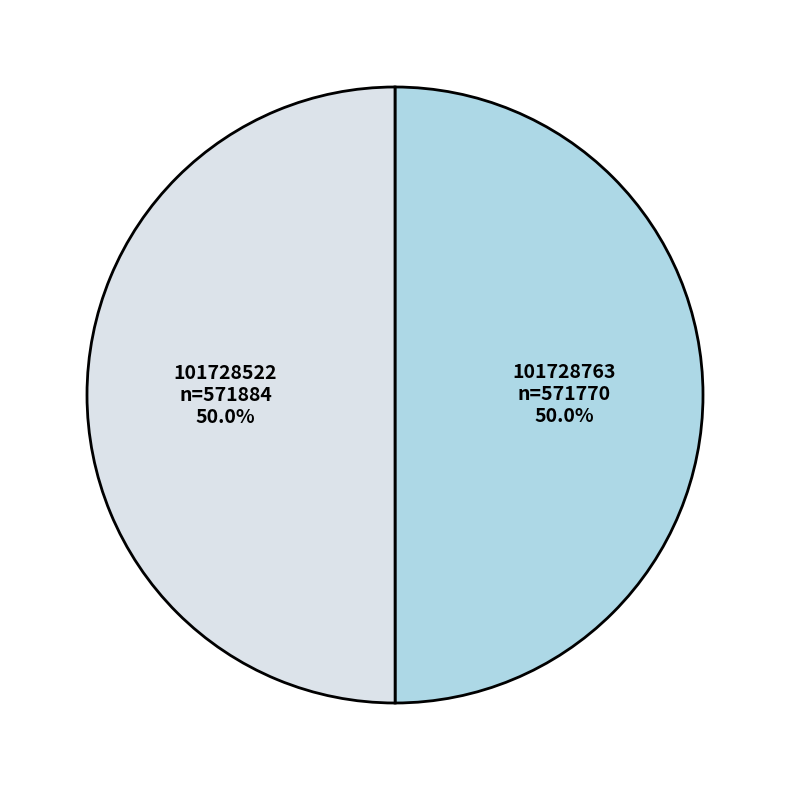

To the nearest percent, what is the combined percentage of 101728763 and 101728522?

100%